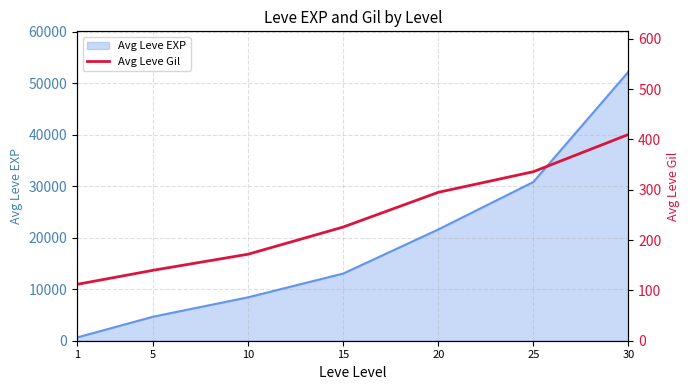

What value does the data have at 10, to the nearest 10?

170